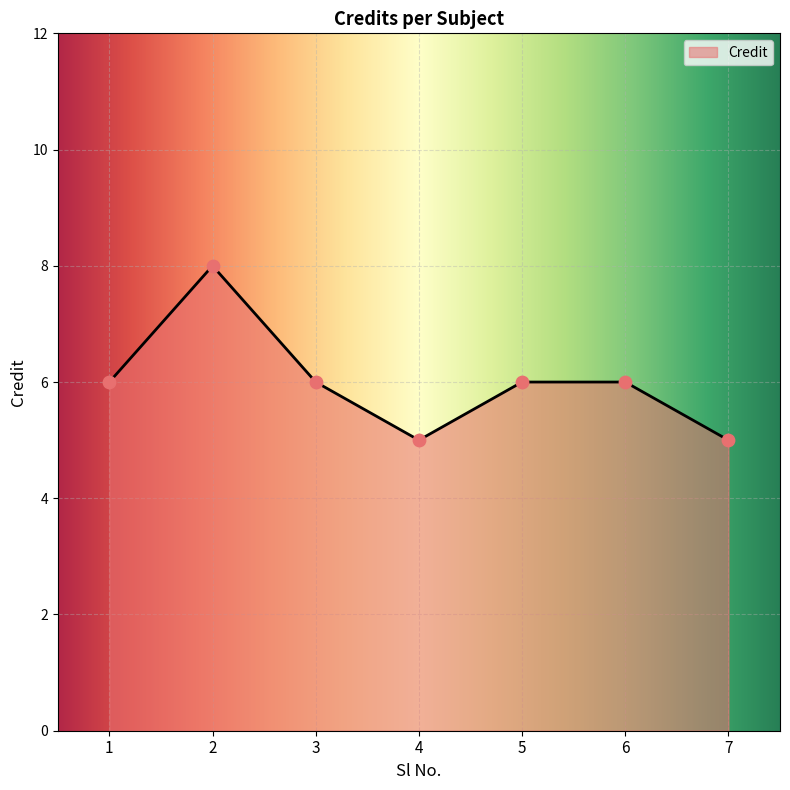

Between 4 and 6, which is larger?

6